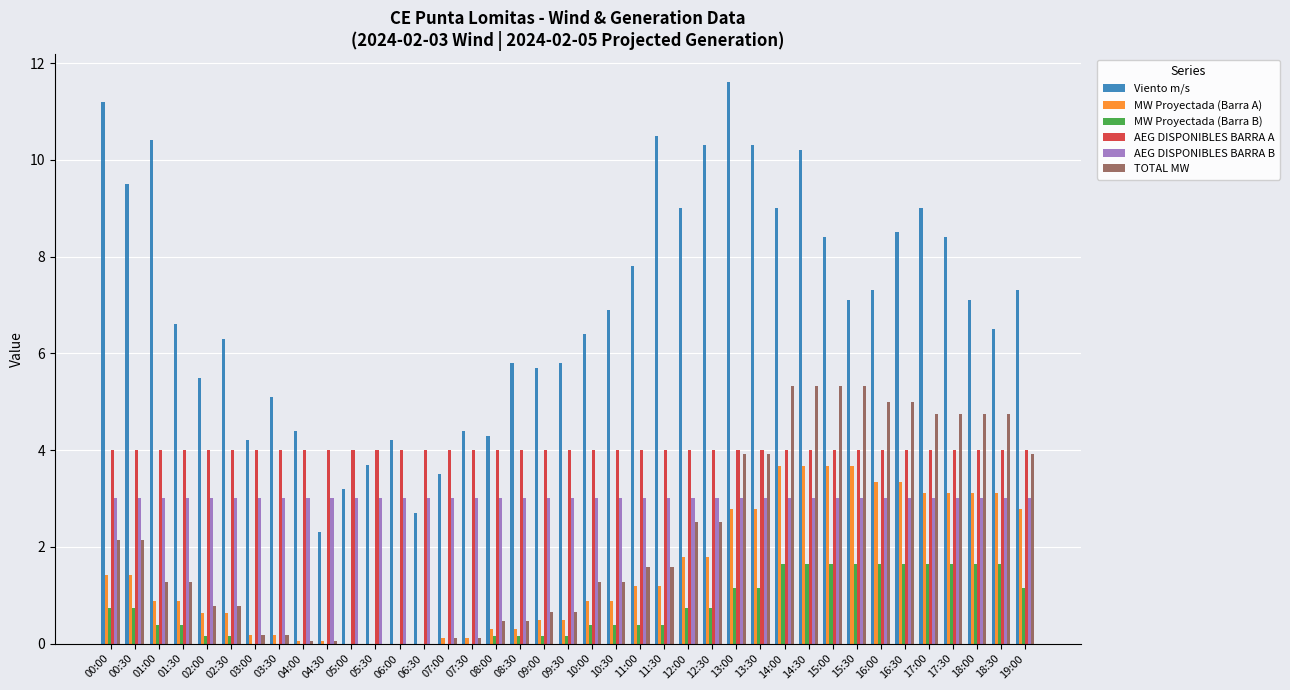

Where does the Viento m/s series first go above 6?

00:00